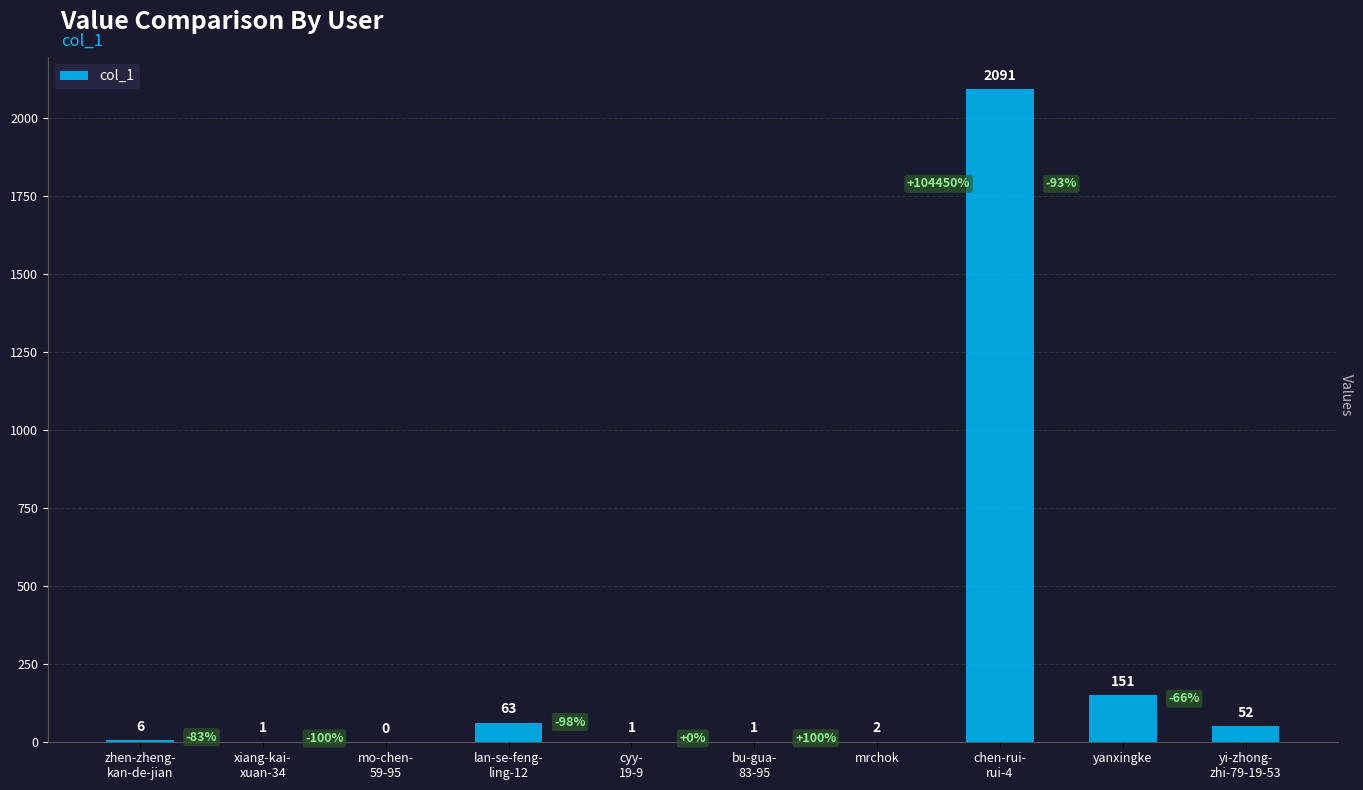

What is the average value?

237